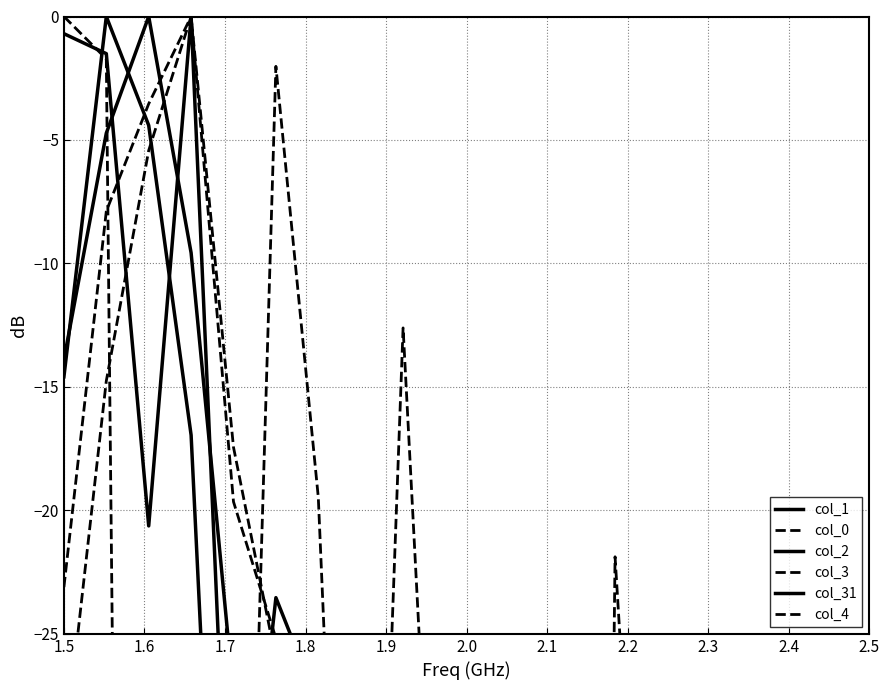

What is the label of the 14th point from the right?

2.0